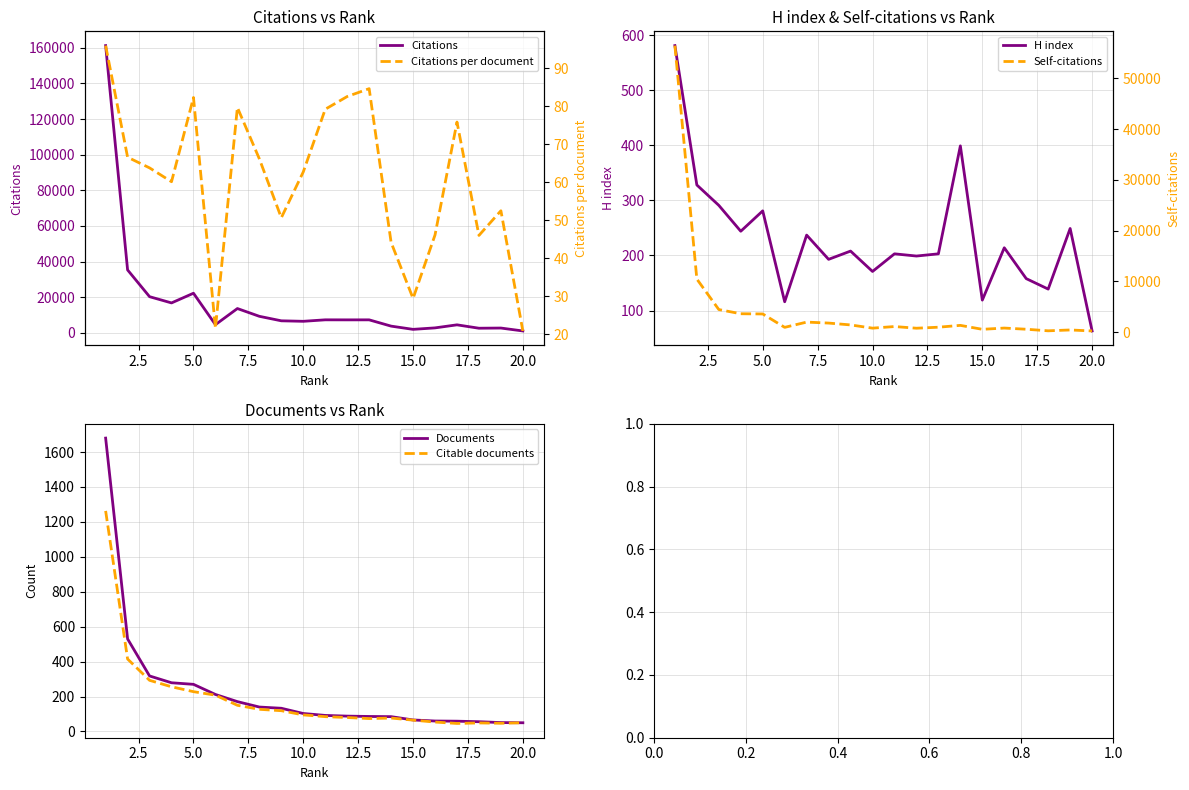

What position from the left is 15.0?

15